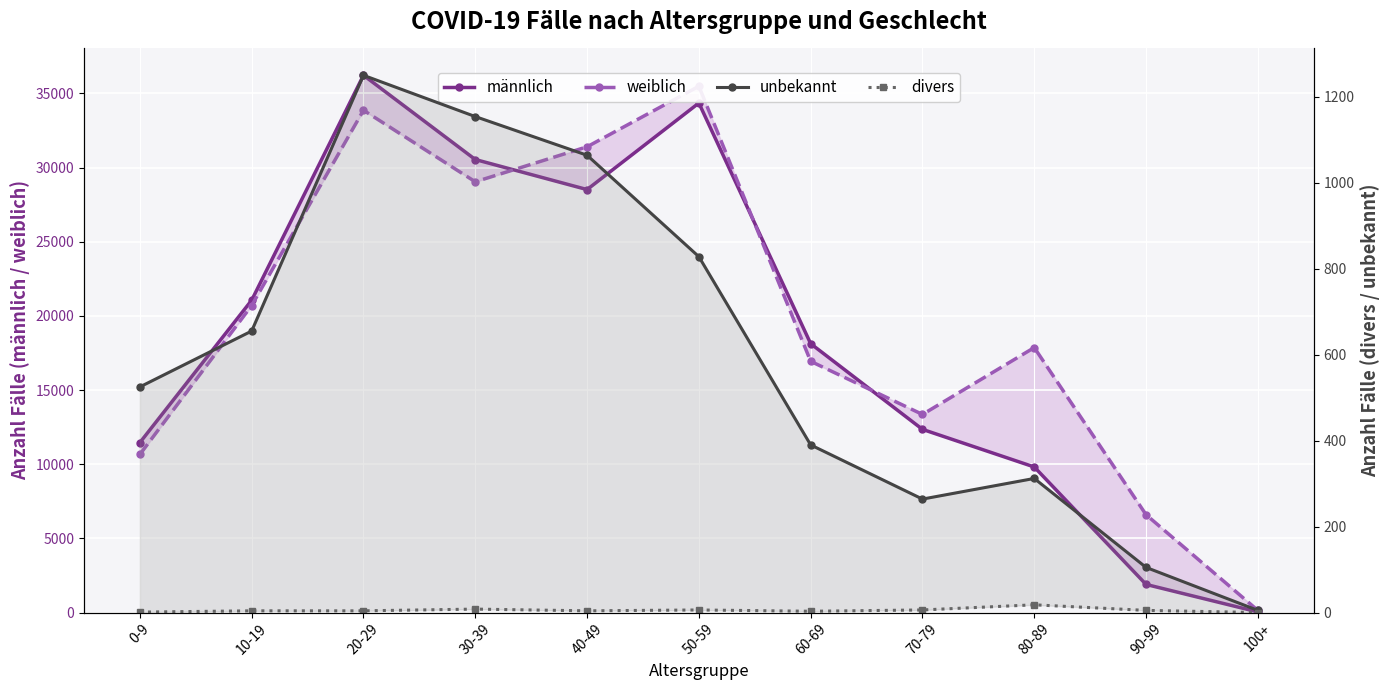

Which series has the largest total across all categories?

weiblich